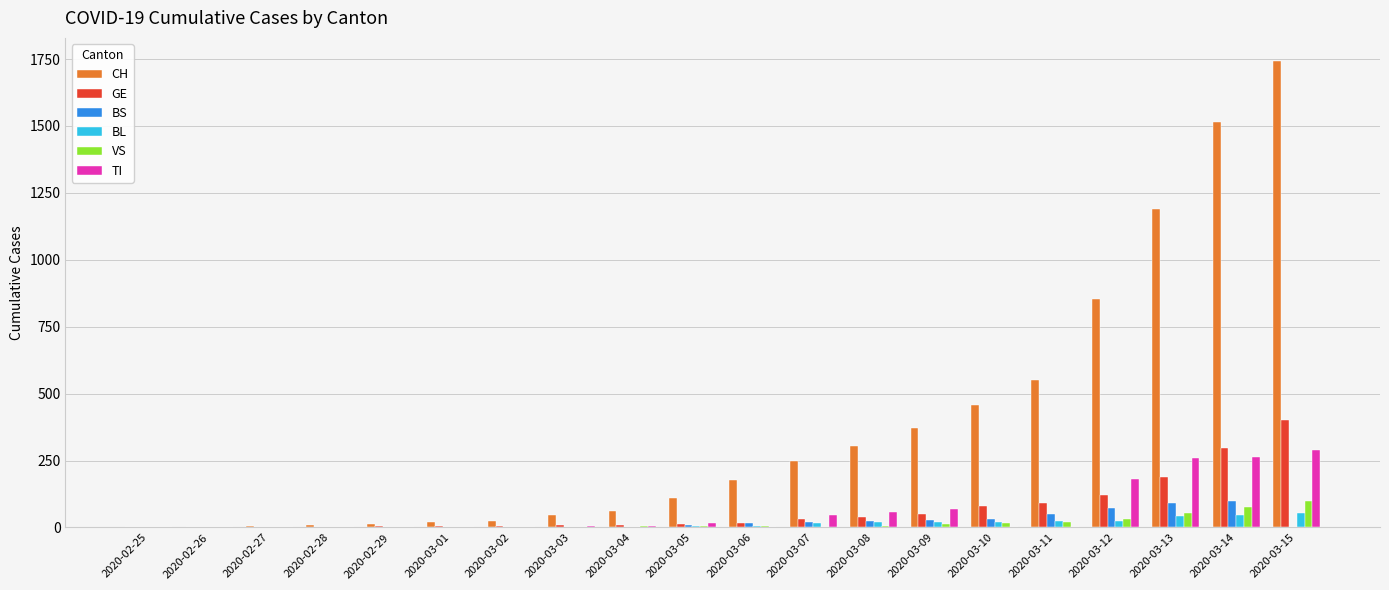

What is the sum of all BS values?

454